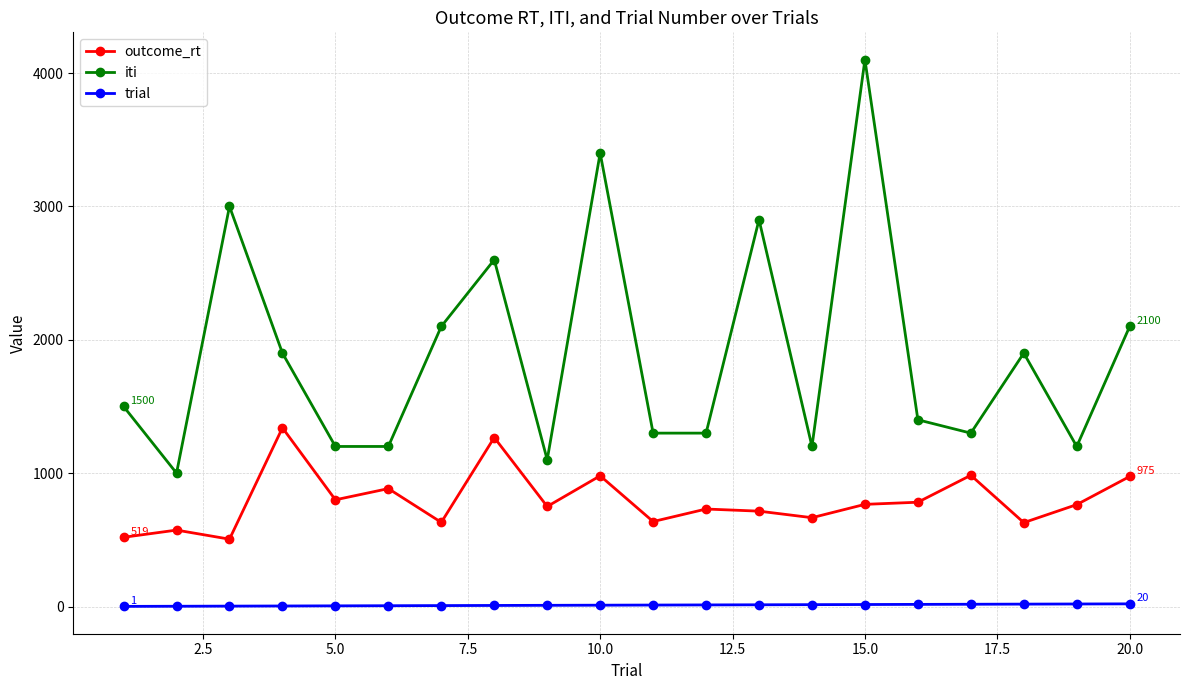

What are all the series names shown in the legend?

outcome_rt, iti, trial